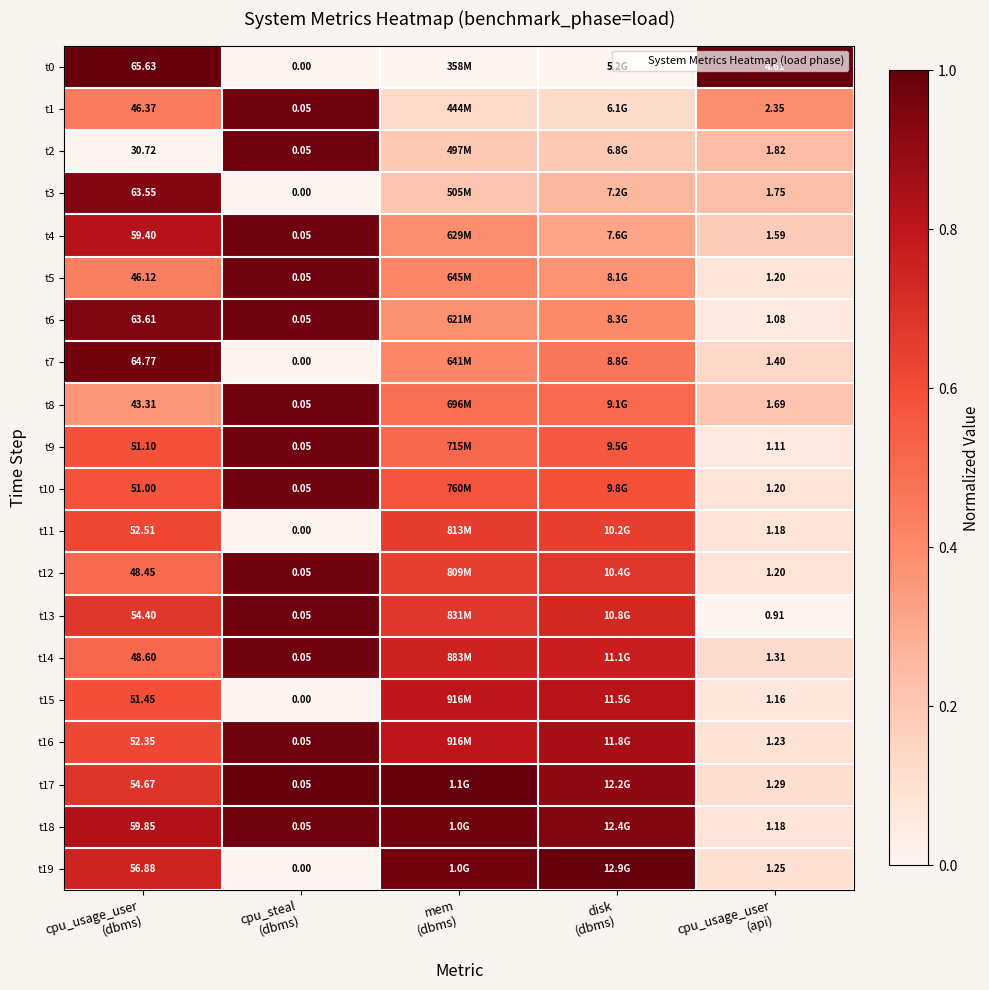

Count the number of categories in the chart.

5